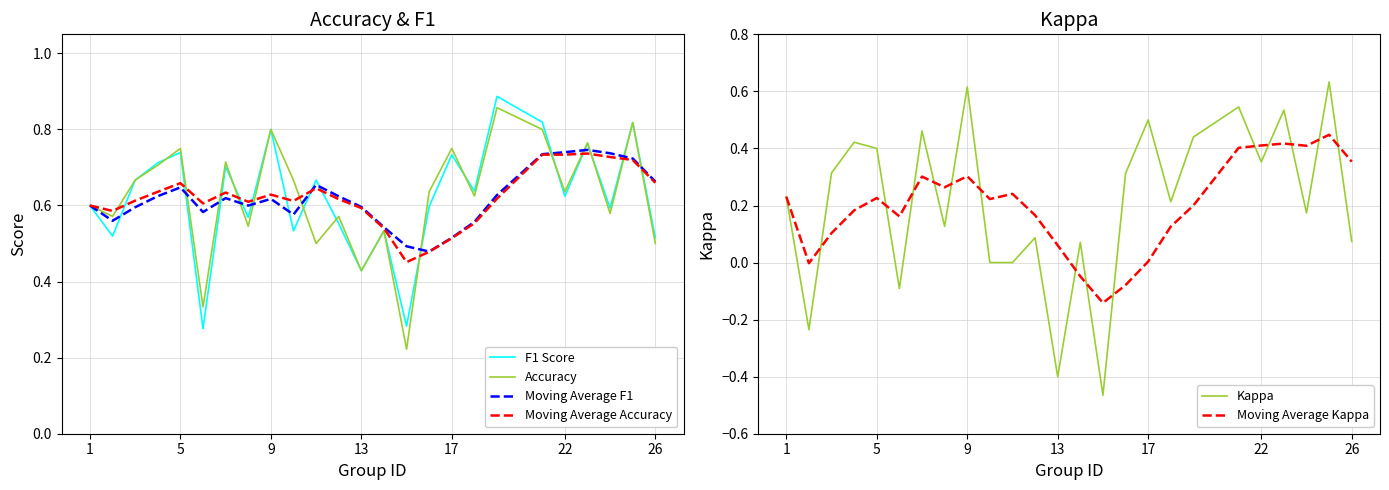

True or false: Moving Average Accuracy has a value of 1.0 at 1.

False